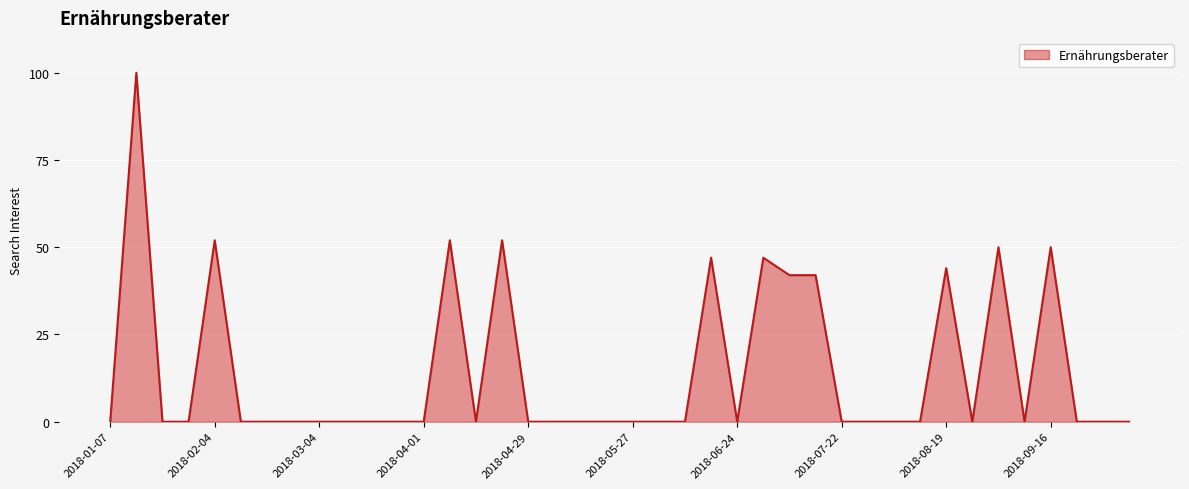

What is the greatest value displayed?

100